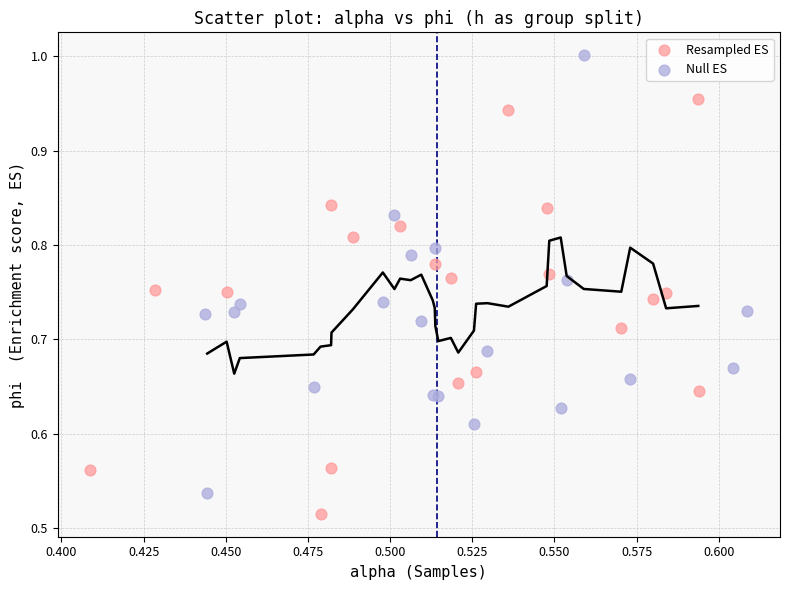

What are all the series names shown in the legend?

Resampled ES, Null ES